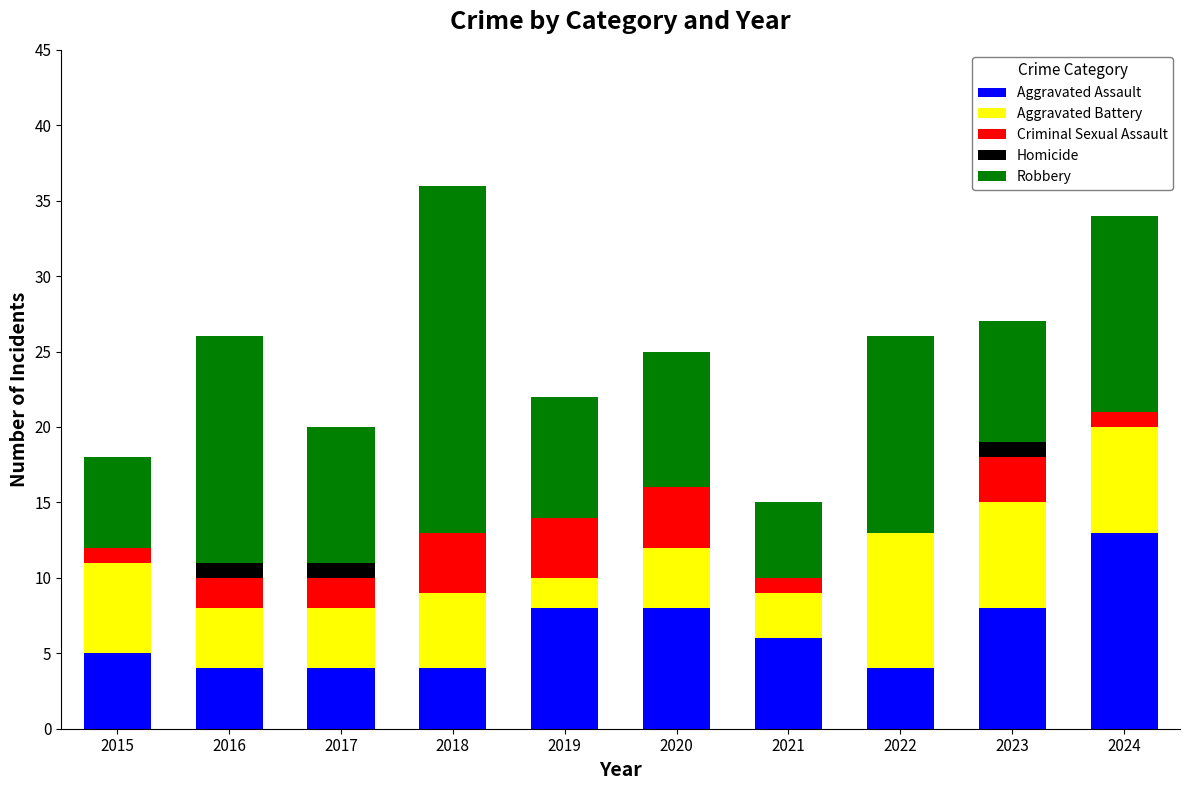

What is the total value across all series at 2022?

26